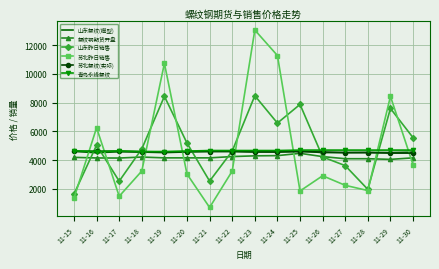

What value does the 苏北昨日销售 series have at 11-21?

710.3